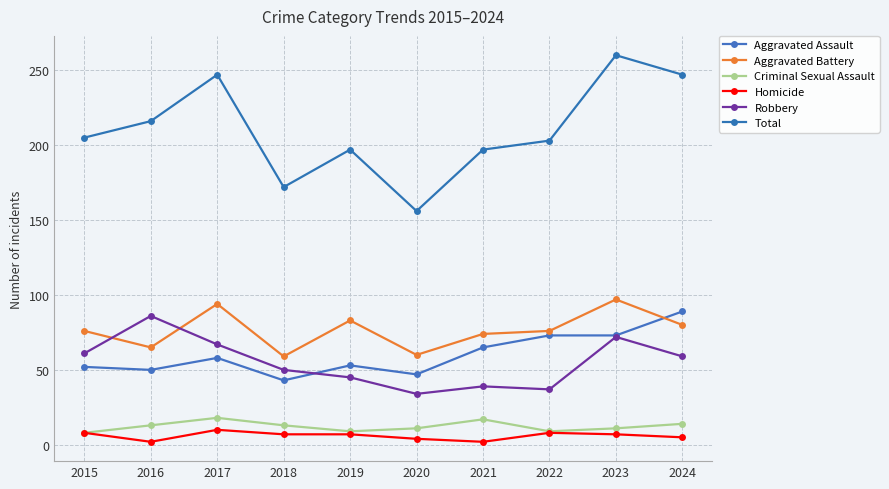

What is the total value across all series at 2017?

494